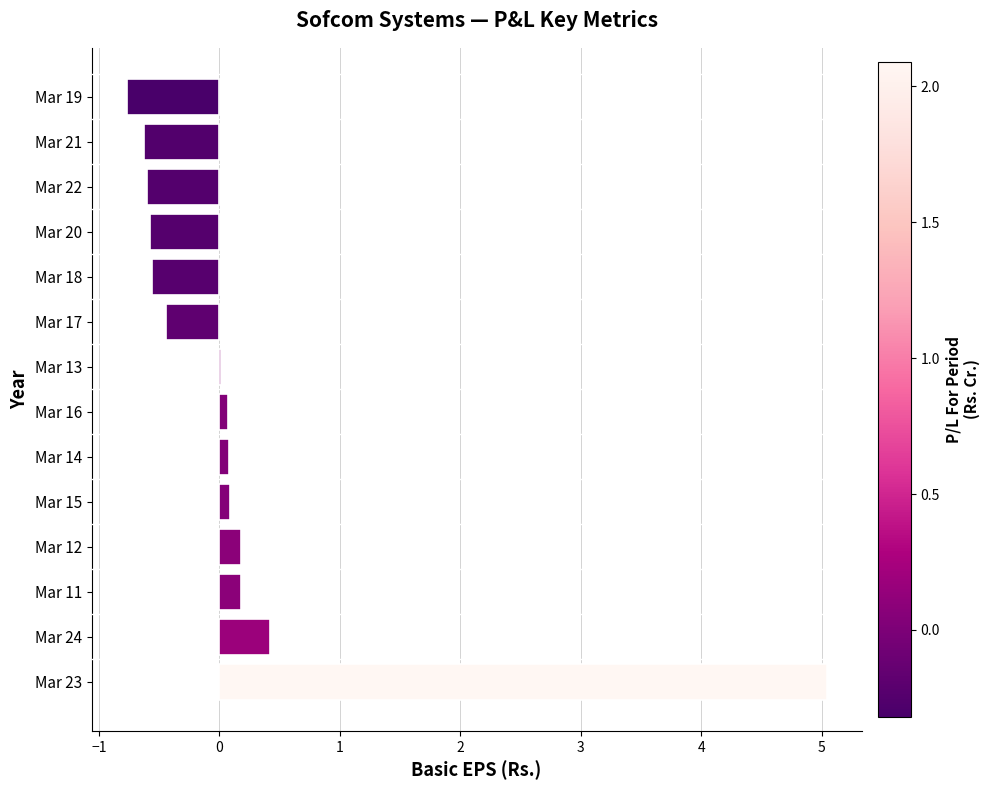

What is the change in value from Mar 11 to Mar 21?

-0.8